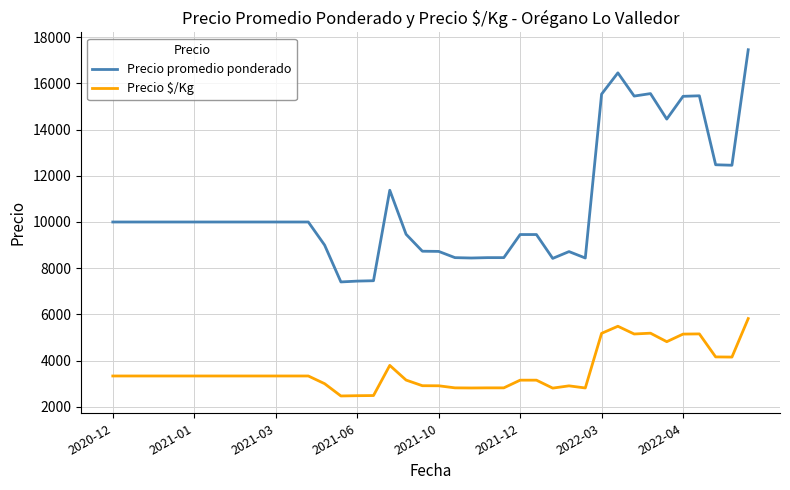

True or false: Precio $/Kg and Precio promedio ponderado intersect in this chart.

False